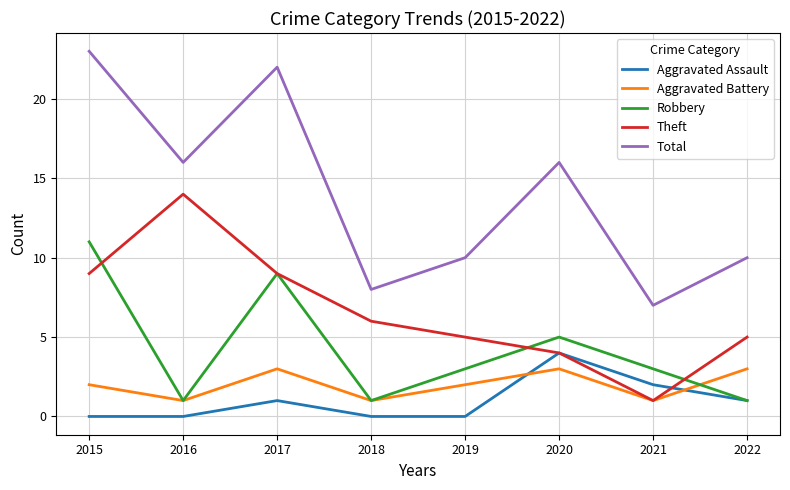

What is the sum of all Total values?

112